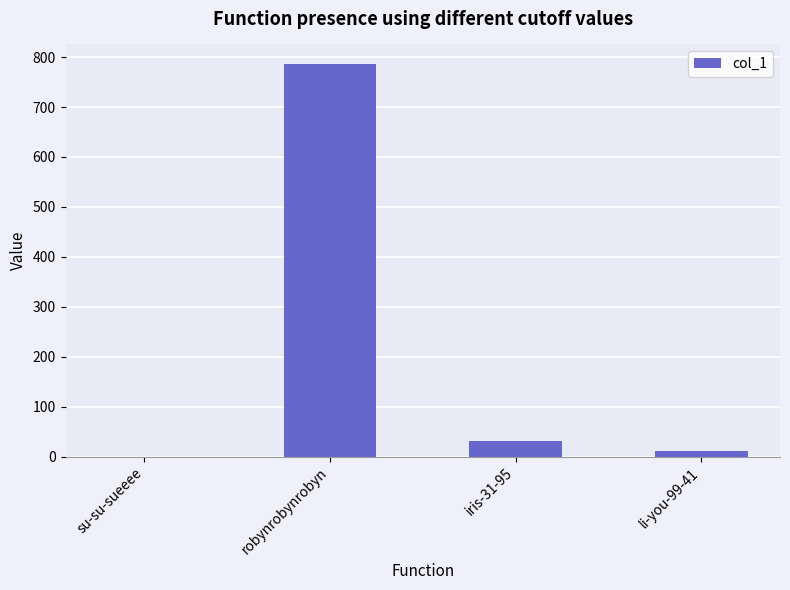

Where is the data nearest to the value 393?

iris-31-95